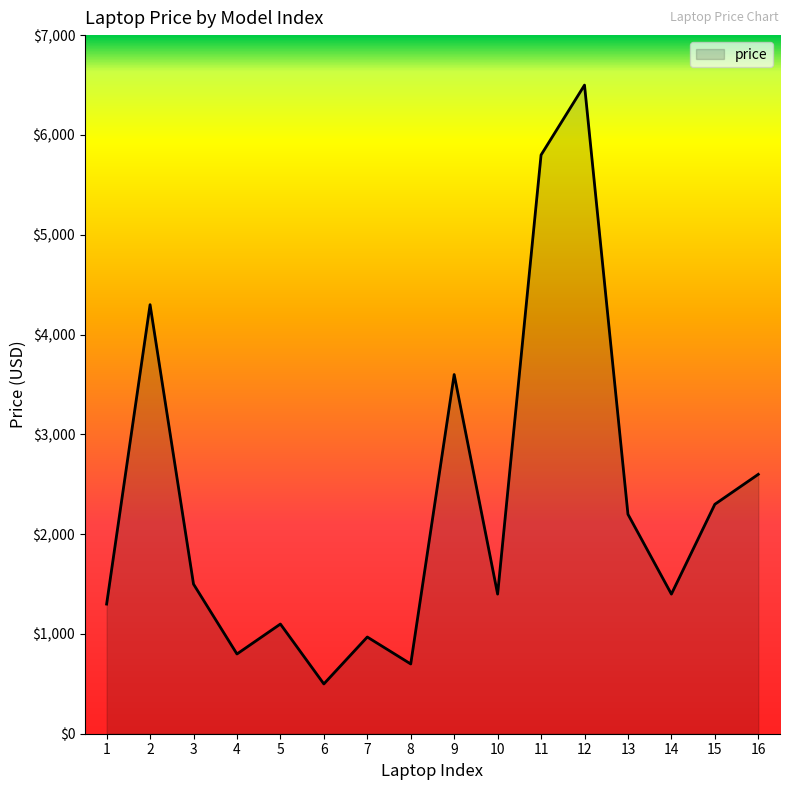

What is the ratio of the value at 1 to the value at 8?

1.9